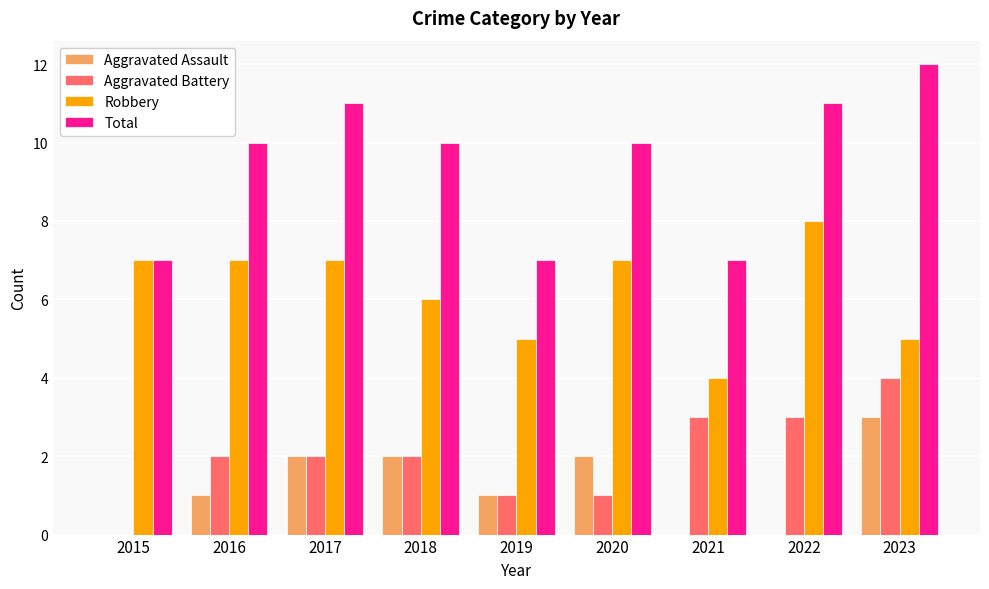

What is the sum of the Aggravated Assault values at 2018 and 2019?

3